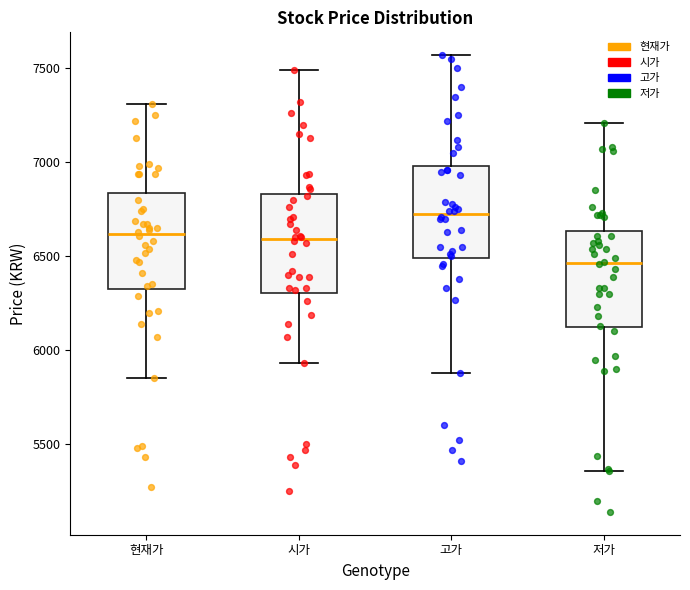

Where does the upper whisker of the box for 시가 end on the y-axis? The values are not printed on the chart, so give them approximately, as read against the axis.

7500